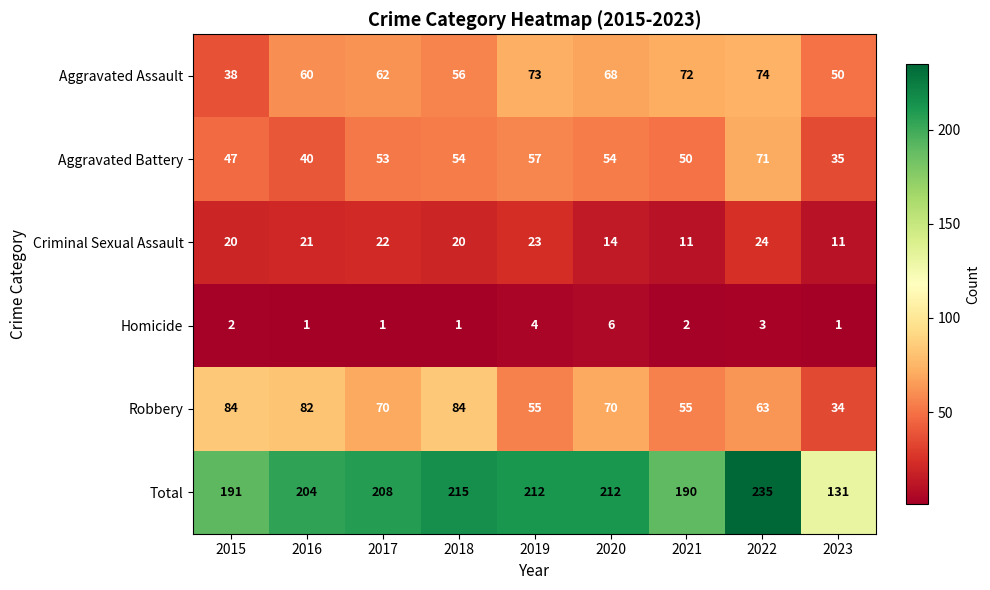

What is the difference between the Aggravated Battery values at 2015 and 2022?

24